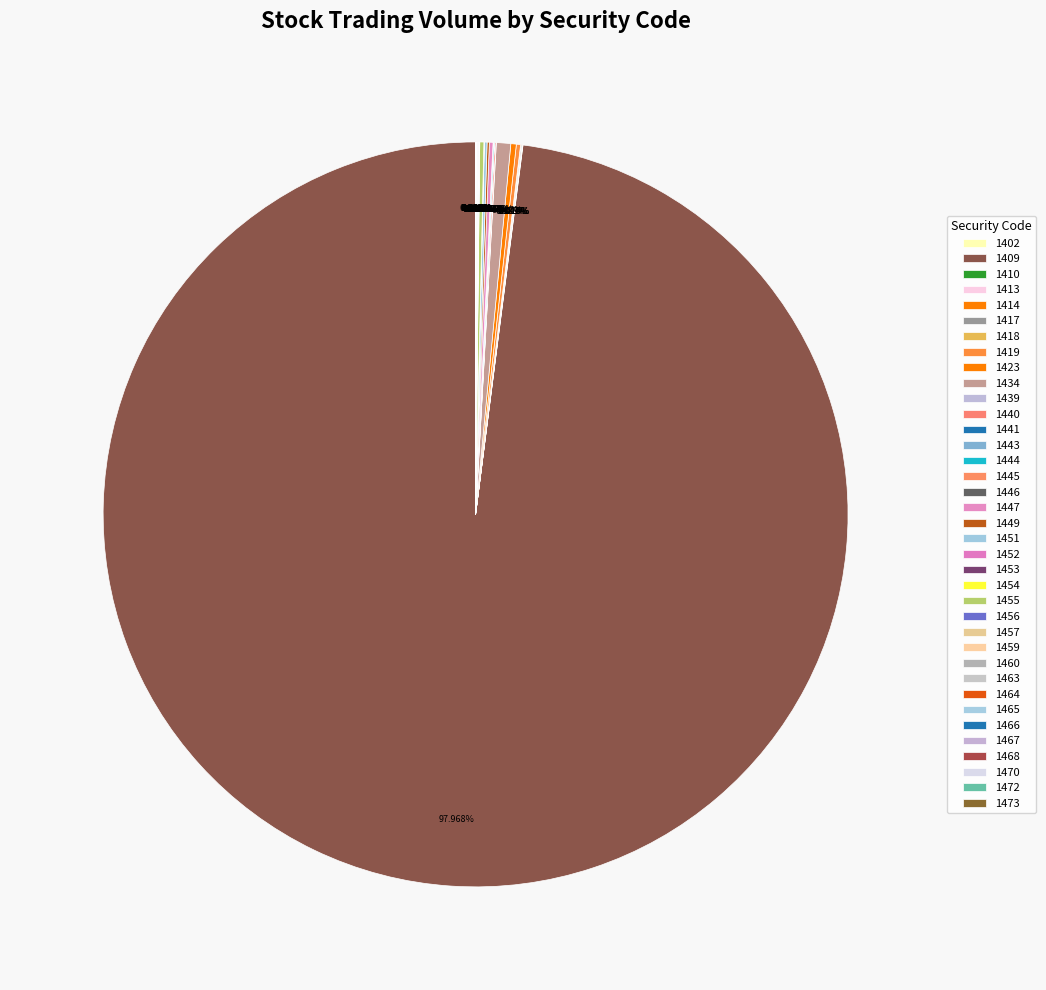

Does 1465 account for over 50% of the chart?

No